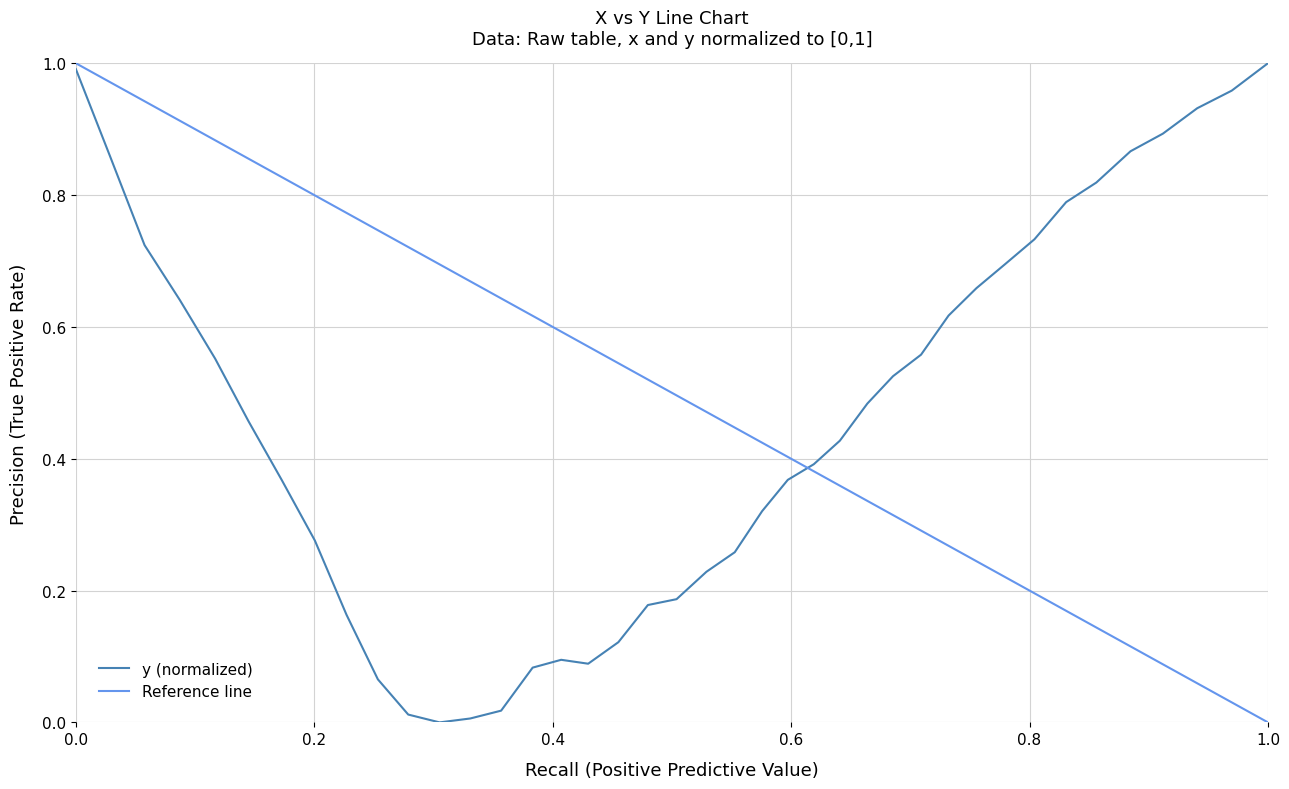

Is it true that the value at 0.2 is 1.3?

False